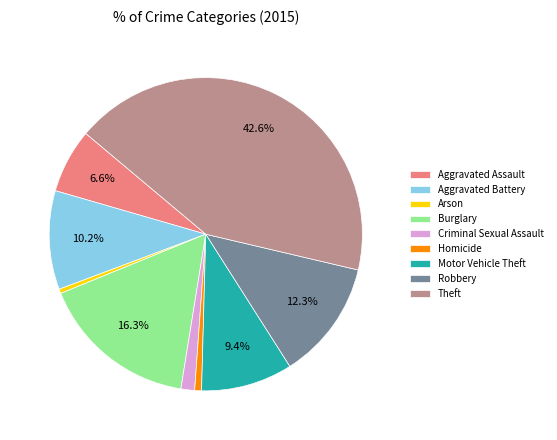

To the nearest percent, what is the combined percentage of Arson and Robbery?

13%